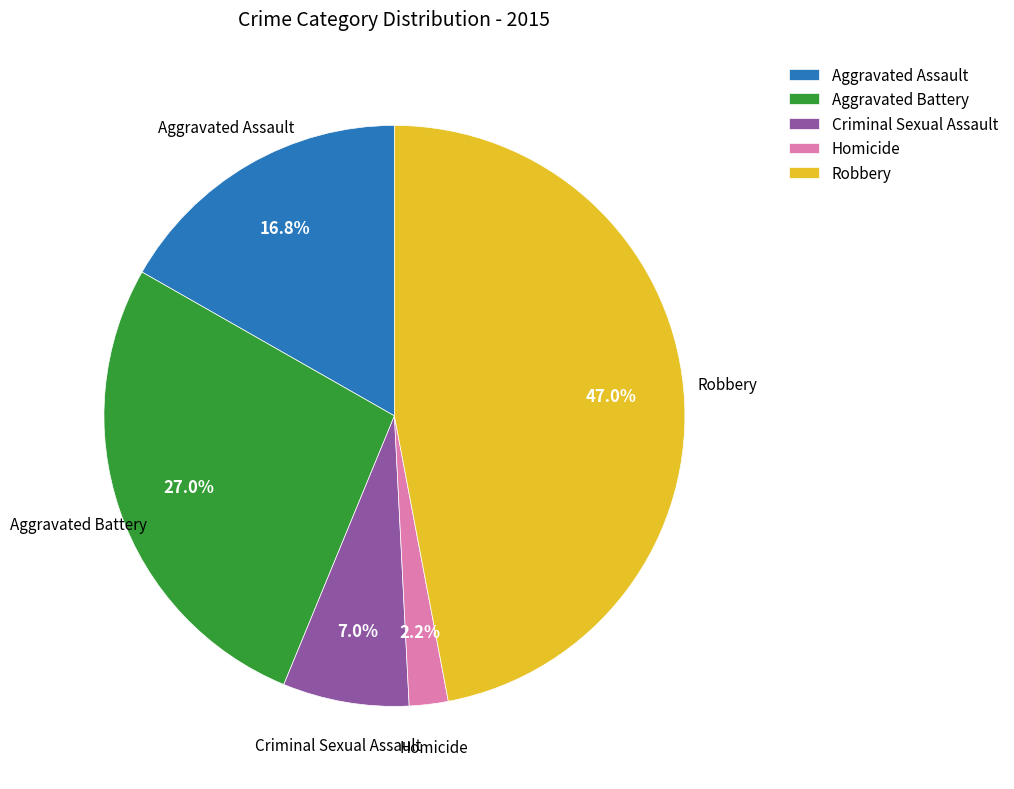

What percentage do Homicide and Robbery together represent?

49.2%